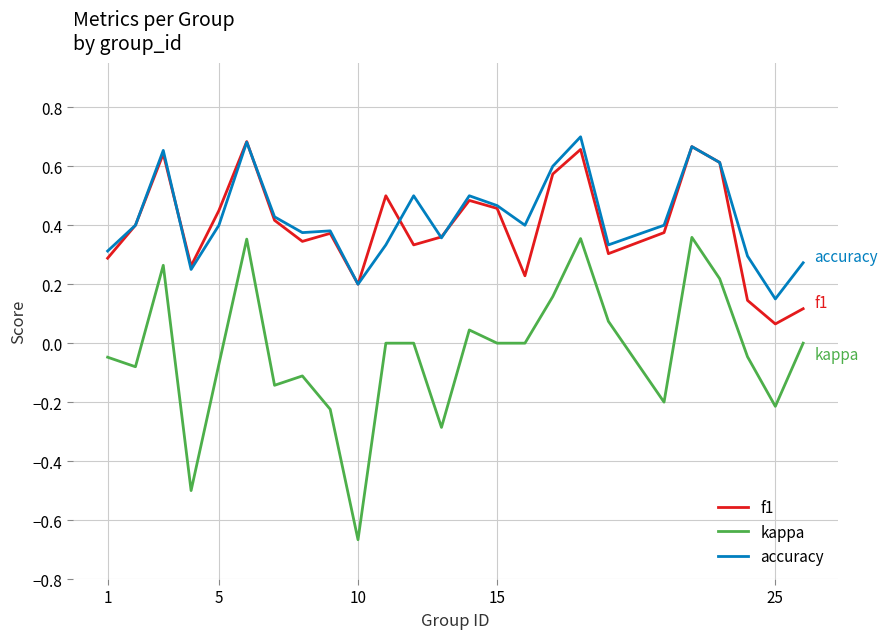

Which series has the widest spread of values?

kappa